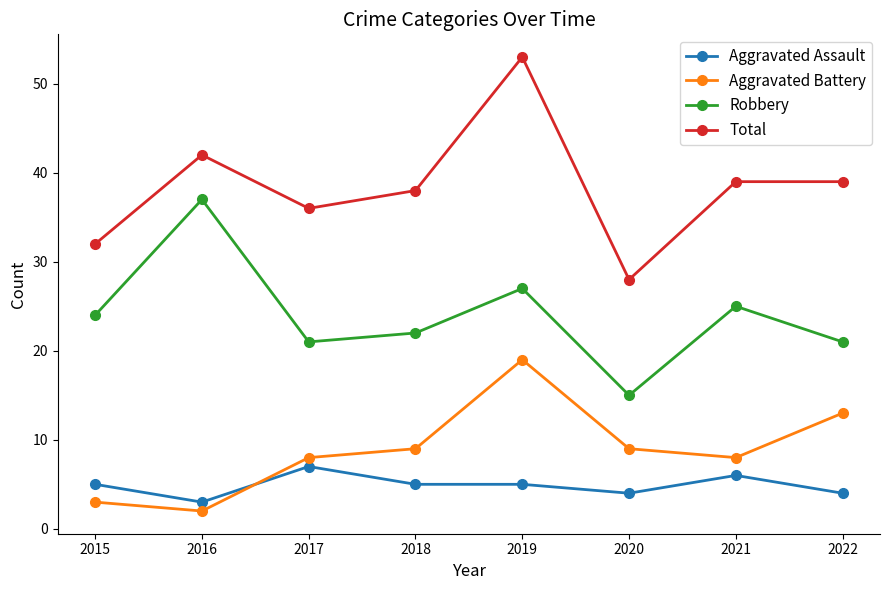

What is the difference between the maximum and second lowest values in the Robbery series?

16